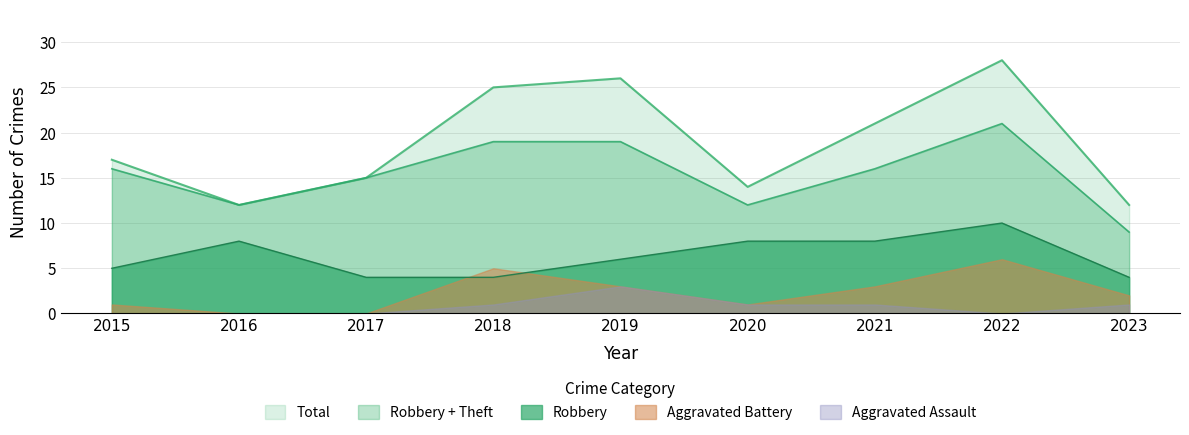

How many distinct data groups are displayed?

5